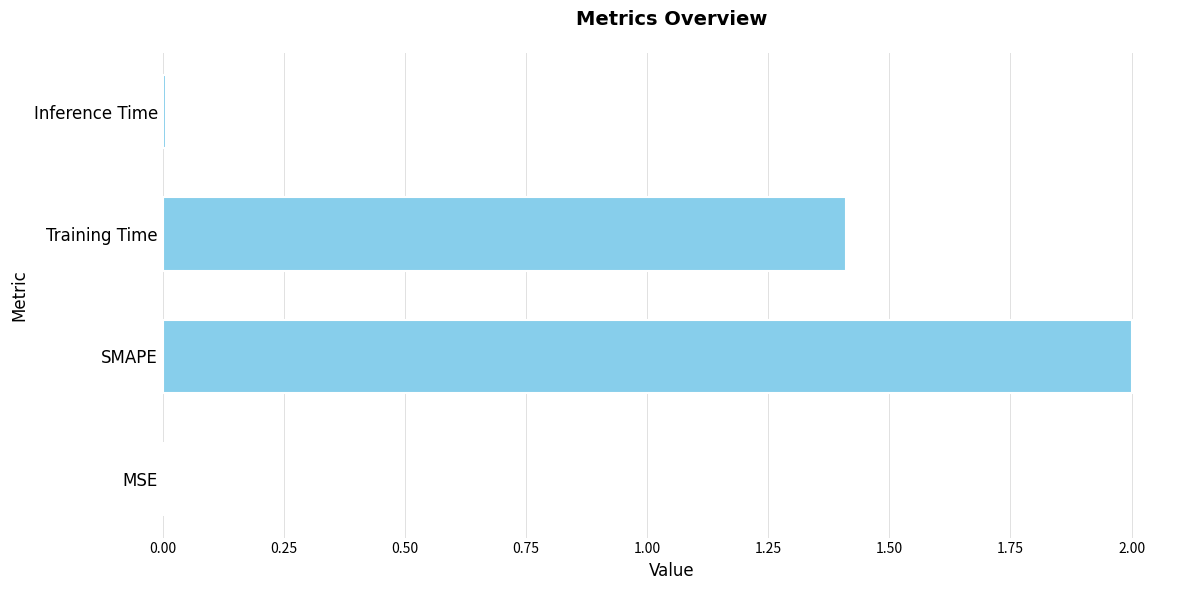

What is the average value?

0.9